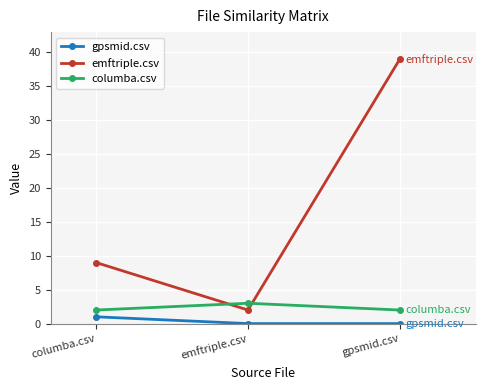

Is the value of columba.csv at emftriple.csv greater than the value of emftriple.csv at emftriple.csv?

Yes